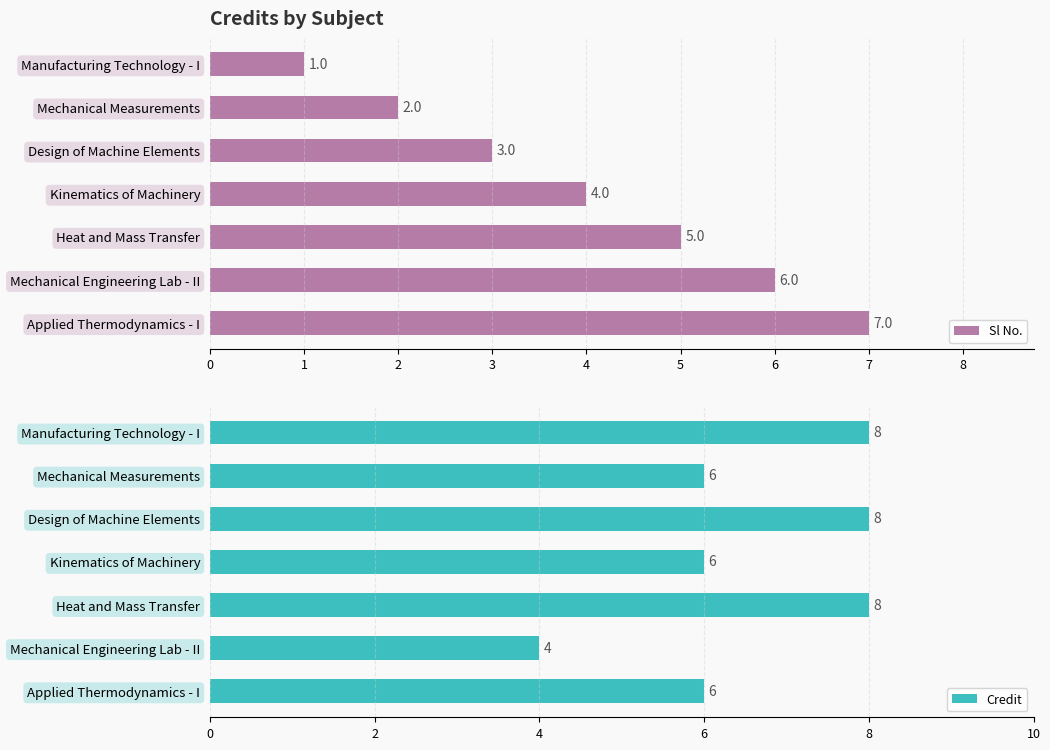

How many Sl No. values are between 2 and 6?

5